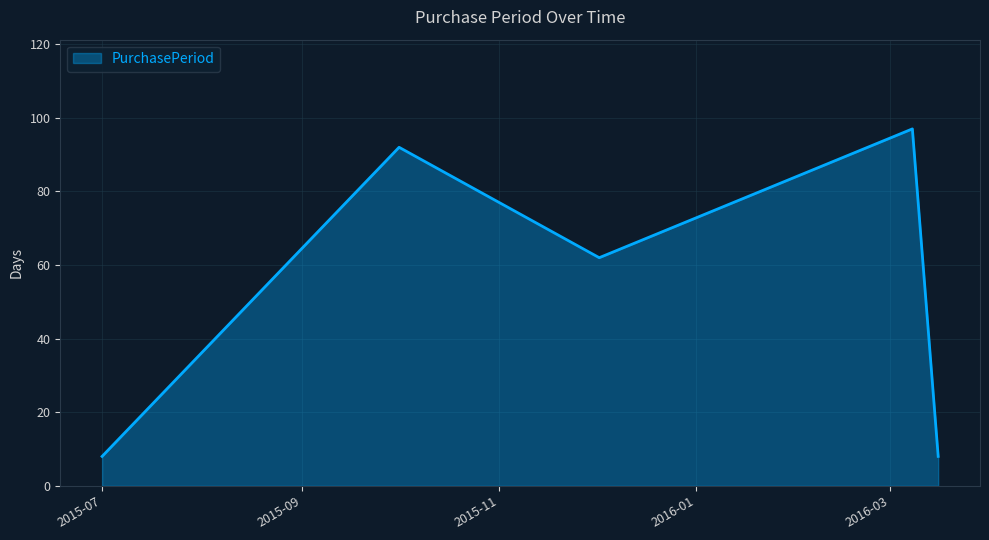

What is the sum of all values?

267